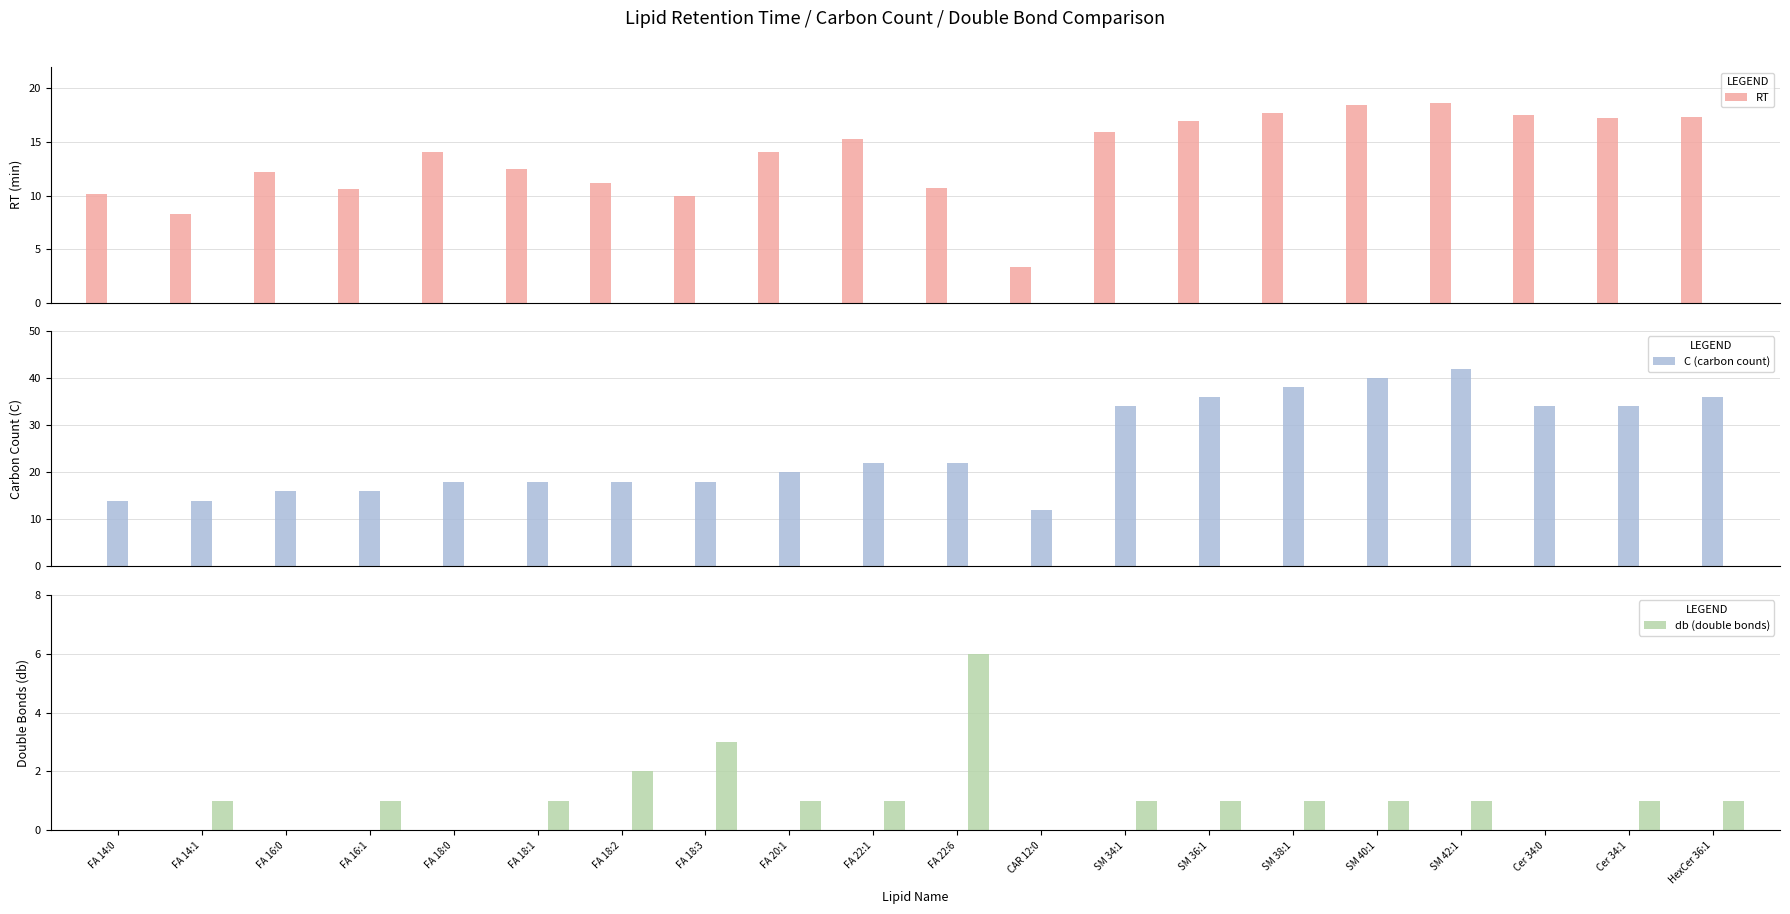

Are the bars horizontal?

No